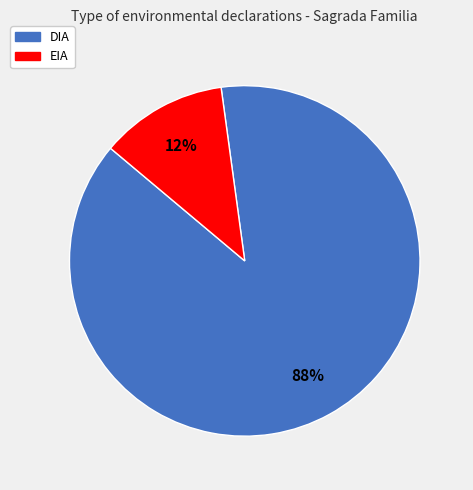

Rank the categories by value from highest to lowest.

DIA, EIA